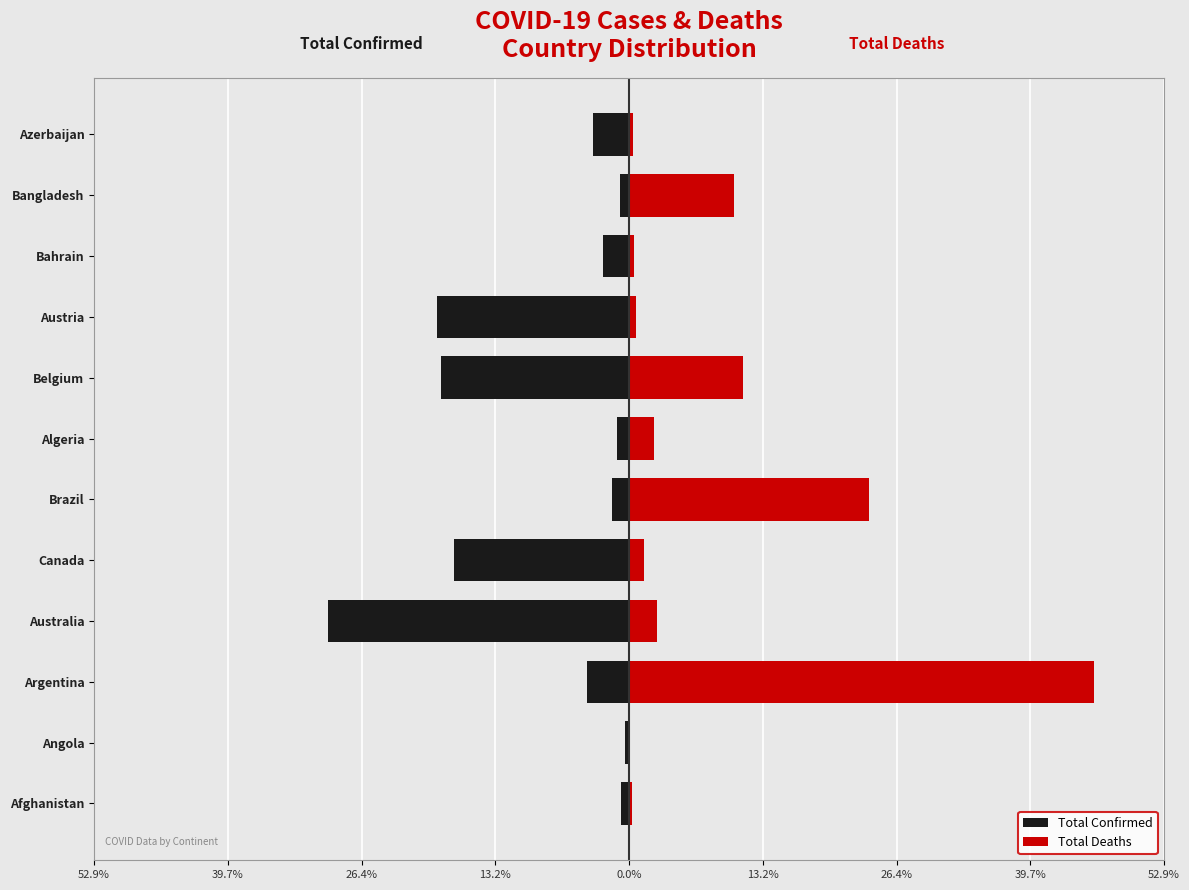

How many distinct data groups are displayed?

2